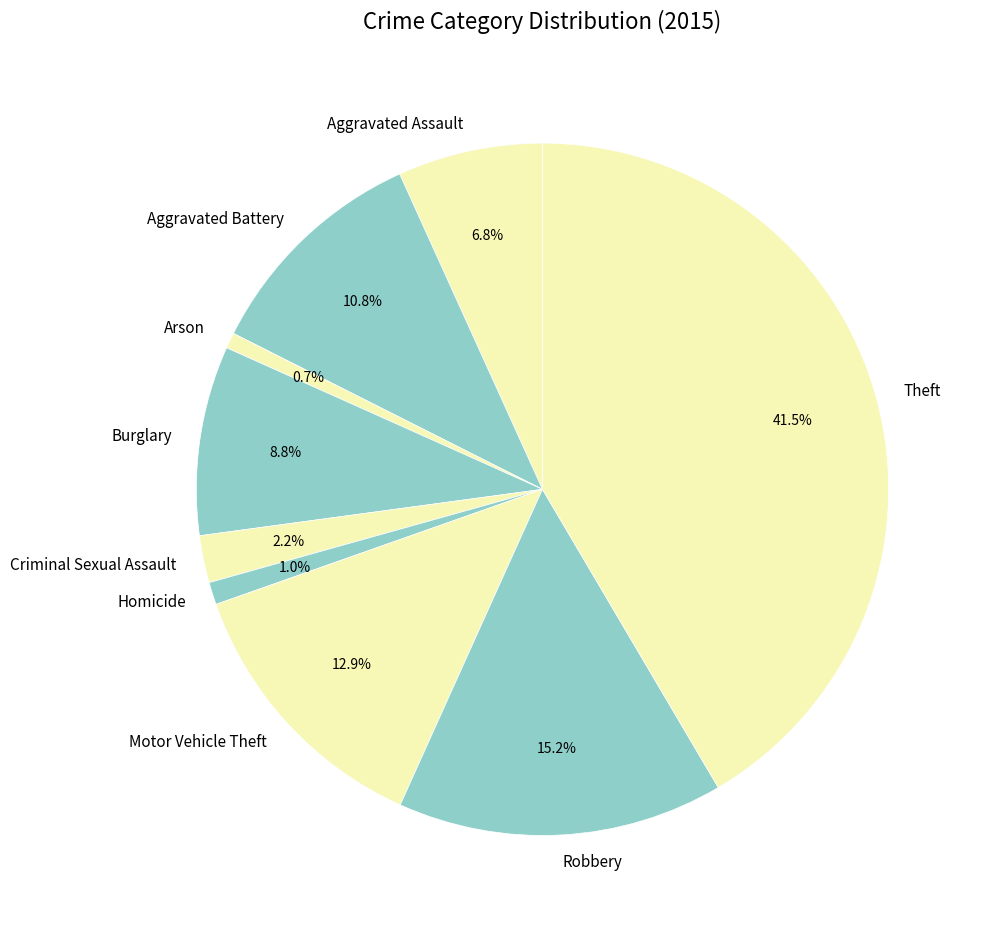

Is it true that Aggravated Battery is 21% of the pie?

False